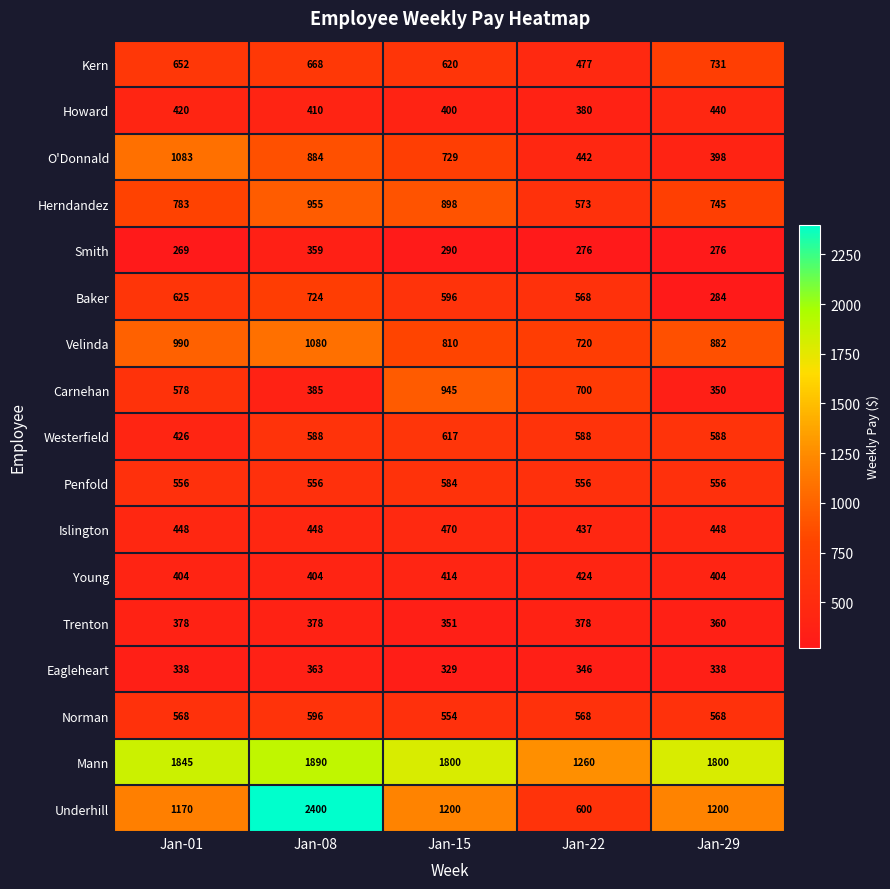

What is the minimum value for Penfold?

556